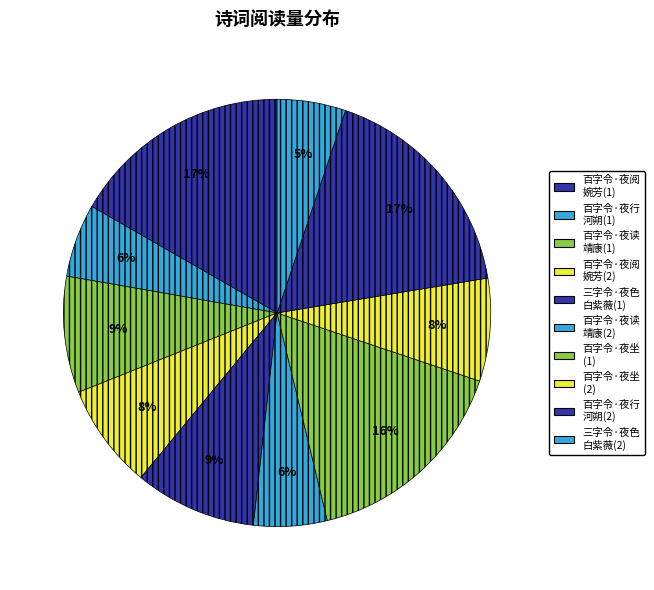

Rank the categories by value from highest to lowest.

百字令 夜行河朔, 百字令 夜阅婉芳女甥遗诗，感填此阕, 百字令 夜坐, 三字令 夜色中的白紫薇, 百字令 夜读靖康续录，风霰撼壁，端忧倚声, 百字令·夜阅婉芳女甥遗诗，感填此阕, 百字令·夜坐, 百字令·夜读靖康续录，风霰撼壁, 百字令·夜行河朔, 三字令·夜色中的白紫薇